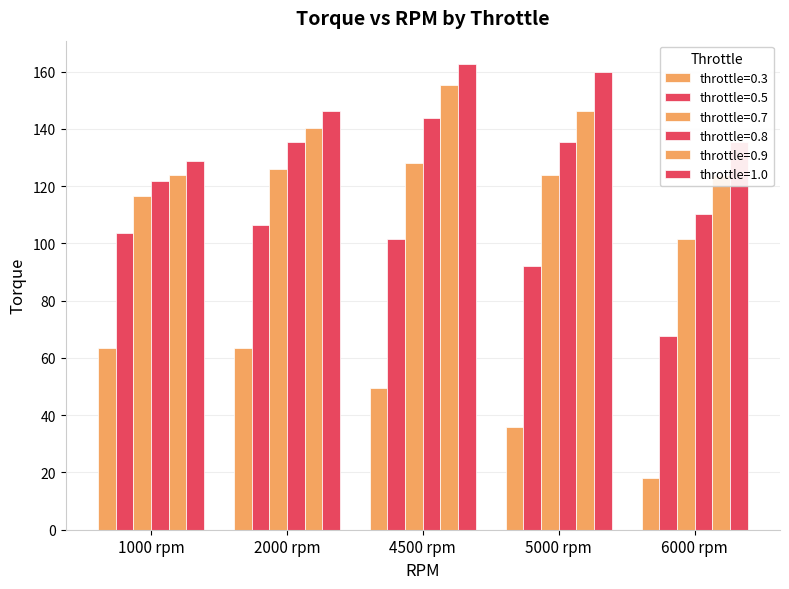

What is the label of the 5th bar from the right?

1000 rpm